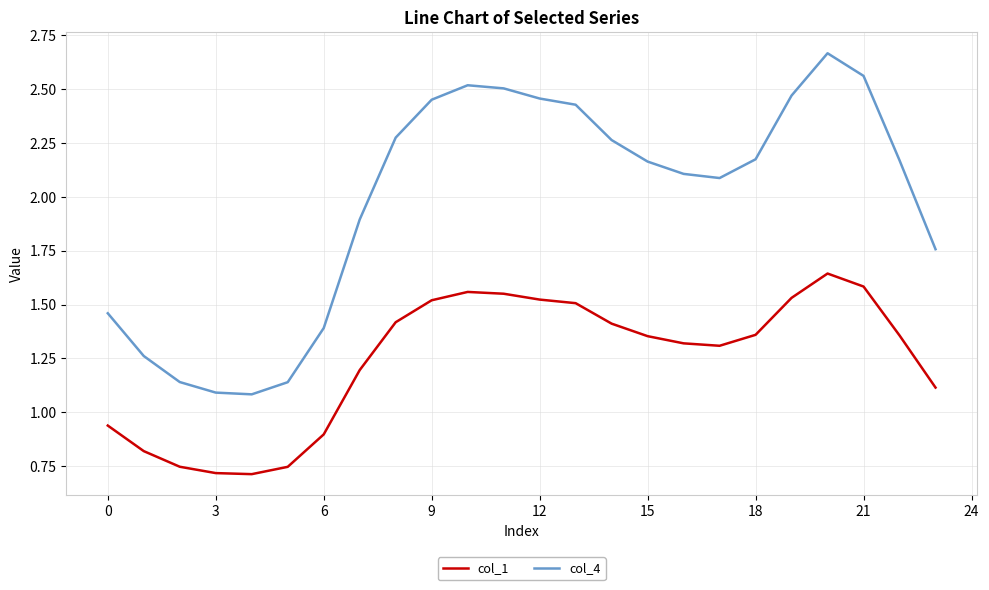

How many values in the col_1 series are below 1?

7